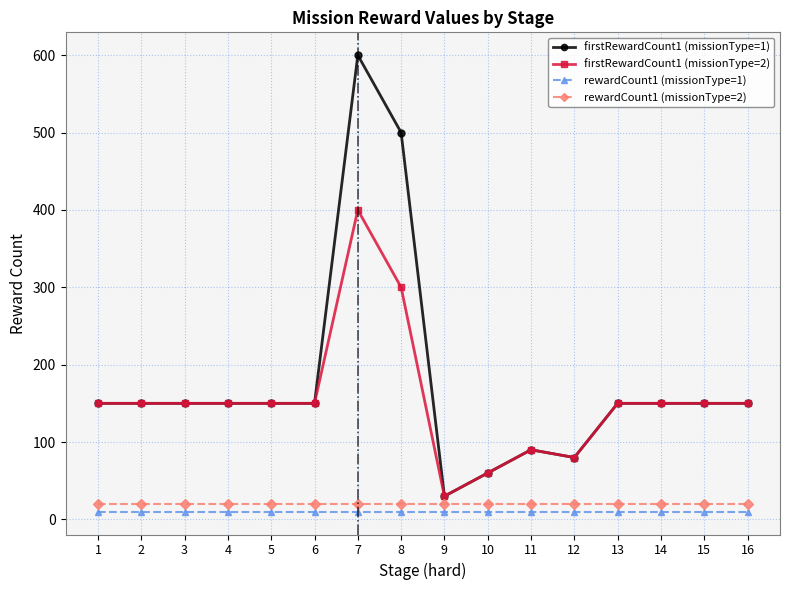

The value of firstRewardCount1 (missionType=1) at 4 is 150. True or false?

True